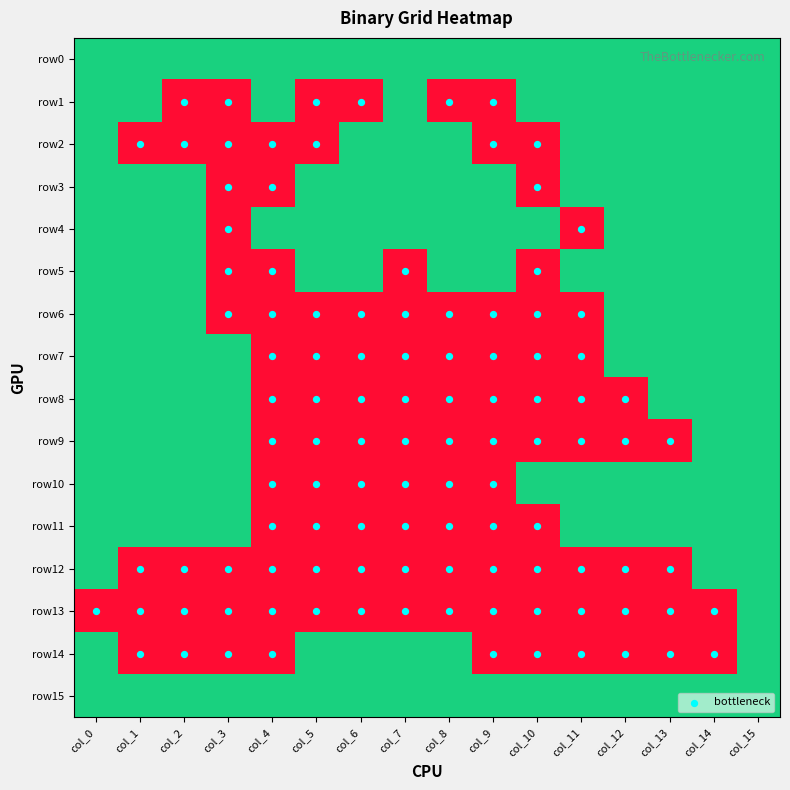

The value of row12 at col_13 is 0. True or false?

True